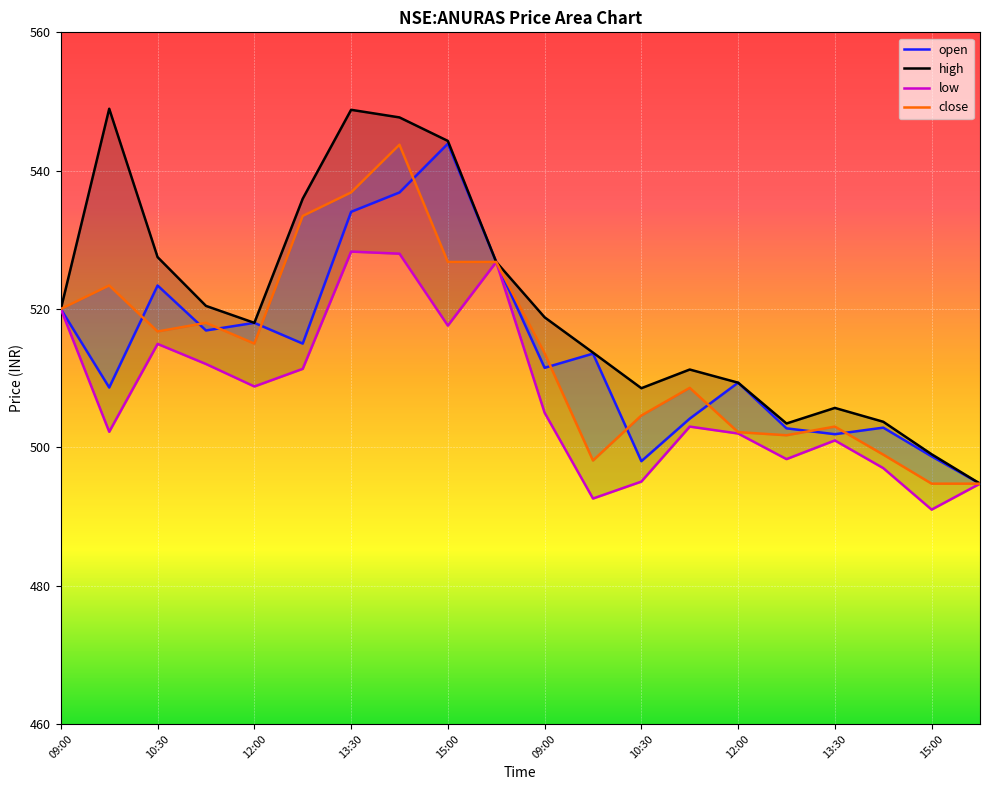

Reading left to right, what are all the values shown in this chart?

open: 09:00=520.0	09:45=508.6	10:30=523.4	11:15=516.9	12:00=518.0	12:45=515.0	13:30=534.0	14:15=536.9	15:00=543.9	15:45=526.8	09:00=511.5	09:45=513.5	10:30=498.0	11:15=504.1	12:00=509.4	12:45=502.8	13:30=501.9	14:15=502.9	15:00=498.7	15:45=494.8
high: 09:00=520.0	09:45=549.0	10:30=527.5	11:15=520.5	12:00=518.0	12:45=536.0	13:30=548.8	14:15=547.7	15:00=544.3	15:45=526.8	09:00=518.8	09:45=513.7	10:30=508.6	11:15=511.2	12:00=509.4	12:45=503.4	13:30=505.7	14:15=503.7	15:00=499.0	15:45=494.8
low: 09:00=520.0	09:45=502.2	10:30=515.0	11:15=512.0	12:00=508.8	12:45=511.4	13:30=528.3	14:15=528.0	15:00=517.6	15:45=526.8	09:00=505.0	09:45=492.6	10:30=495.1	11:15=503.0	12:00=502.0	12:45=498.3	13:30=501.0	14:15=497.0	15:00=491.0	15:45=494.8
close: 09:00=520.0	09:45=523.4	10:30=516.8	11:15=518.0	12:00=515.0	12:45=533.5	13:30=536.9	14:15=543.8	15:00=526.8	15:45=526.8	09:00=513.6	09:45=498.1	10:30=504.6	11:15=508.6	12:00=502.2	12:45=501.8	13:30=503.0	14:15=498.9	15:00=494.8	15:45=494.8